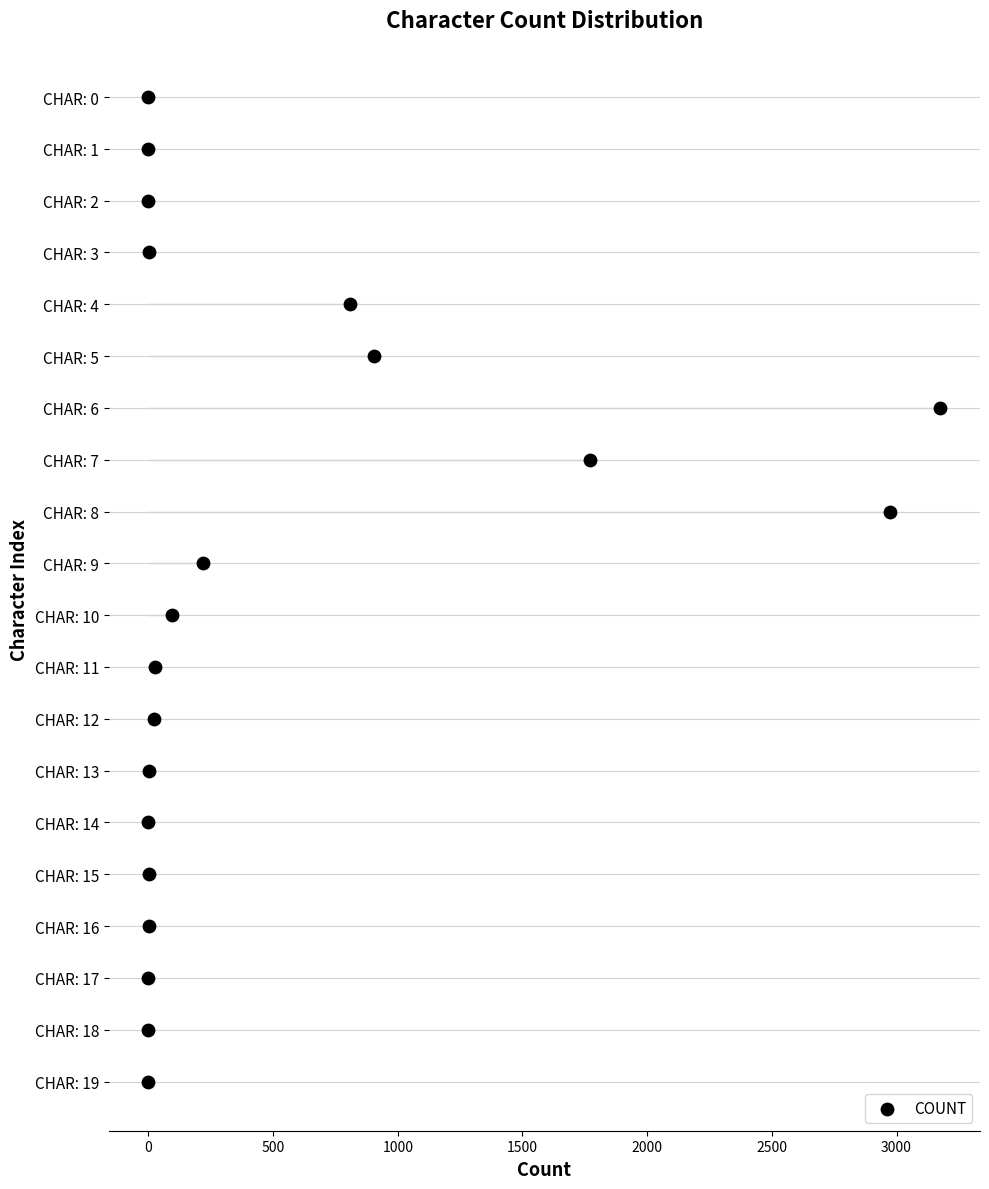

Which has a higher value, 18 or 1000?

18